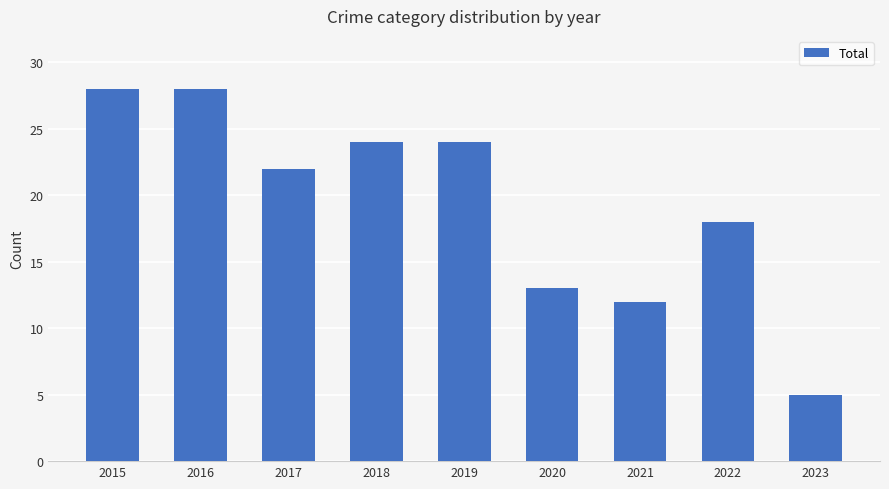

What is the ratio of the value at 2023 to the value at 2019?

0.2